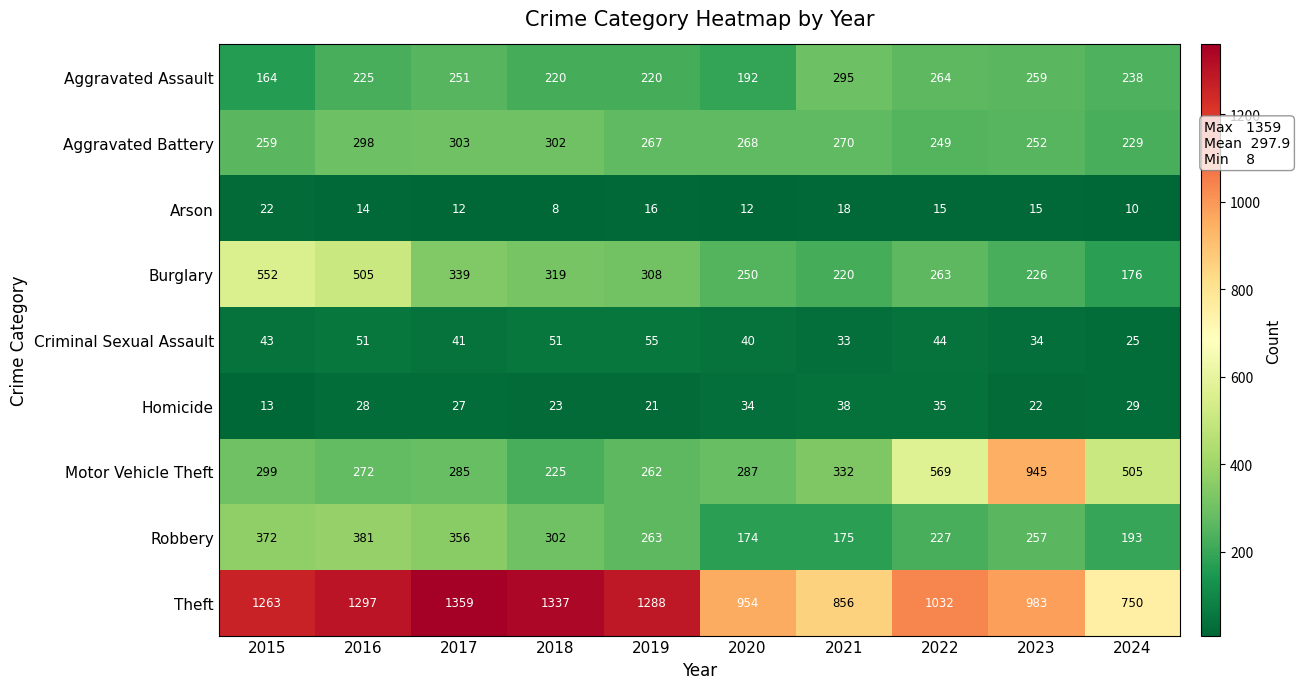

At how many categories does at least one series exceed 844?

9